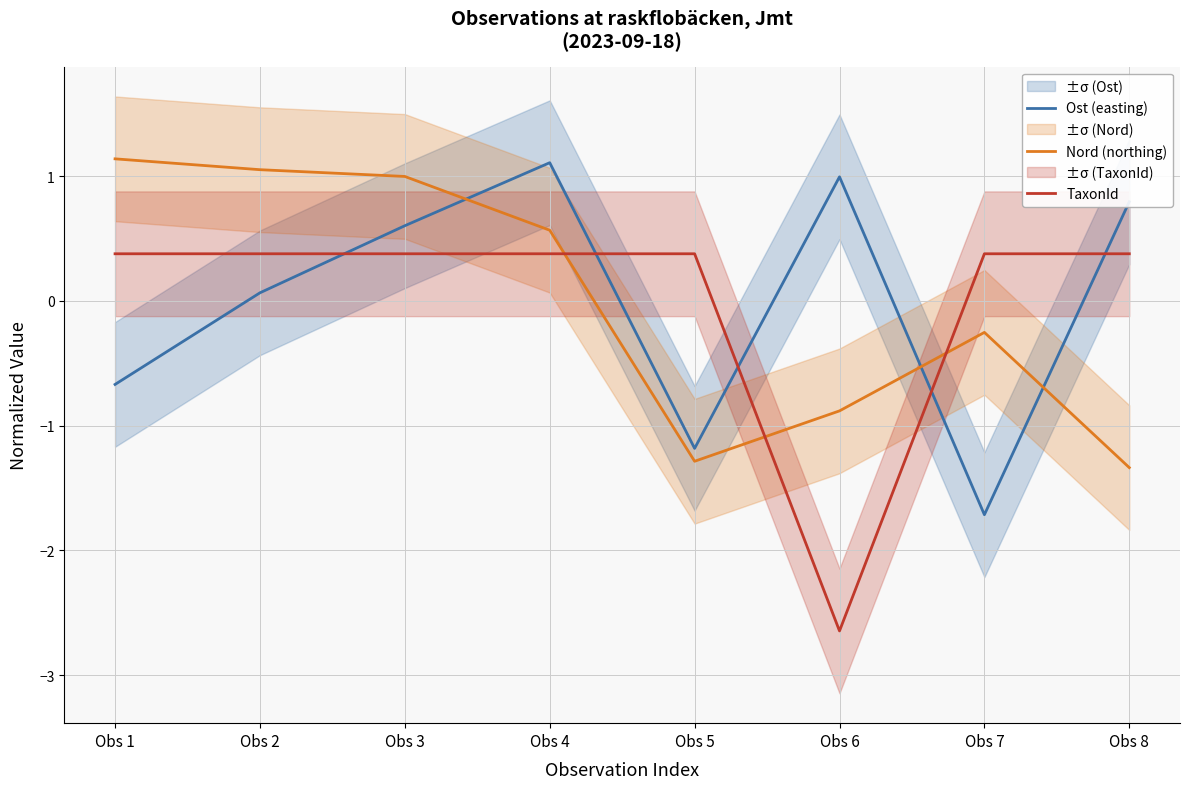

Between Obs 7 and Obs 8, which series saw the biggest shift?

Ost (easting)